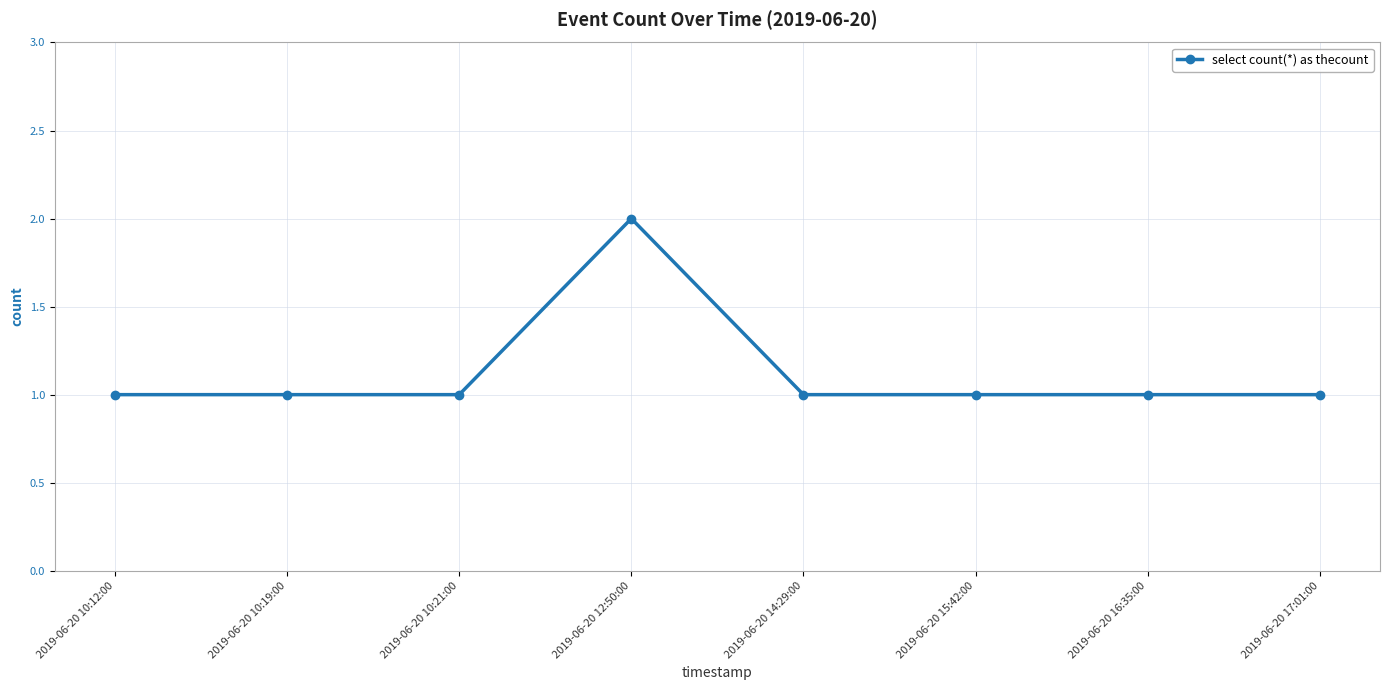

Reading right to left, what are all the values shown in this chart?

1	1	1	1	2	1	1	1